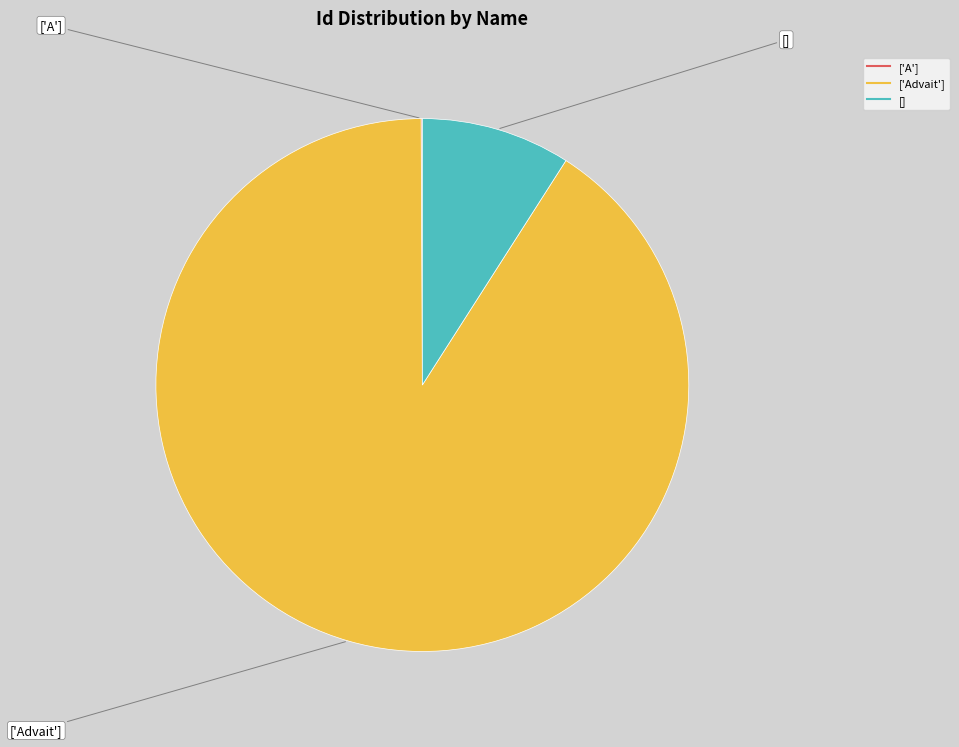

Which slice is the largest?

['Advait']